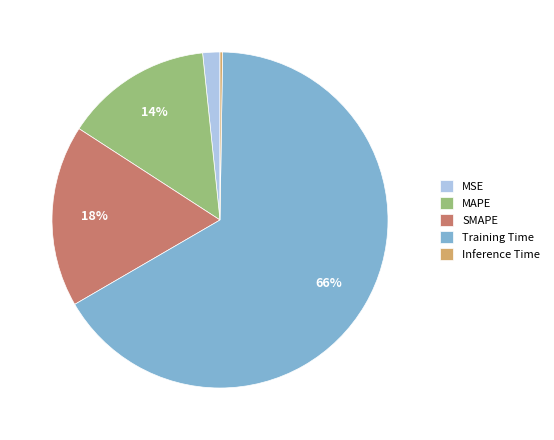

Is Training Time the majority of the pie?

Yes